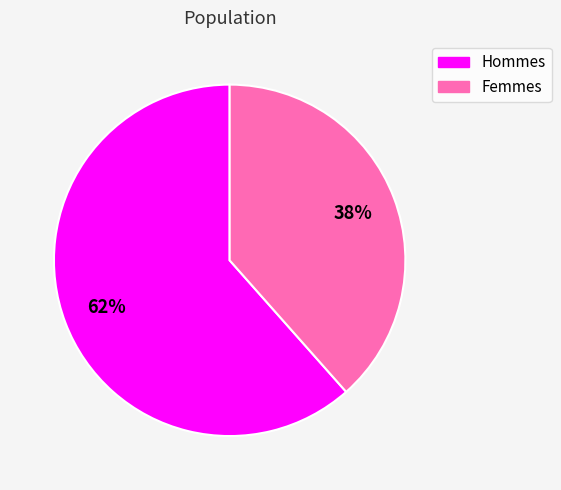

Is there any slice that represents more than half of the pie?

Yes